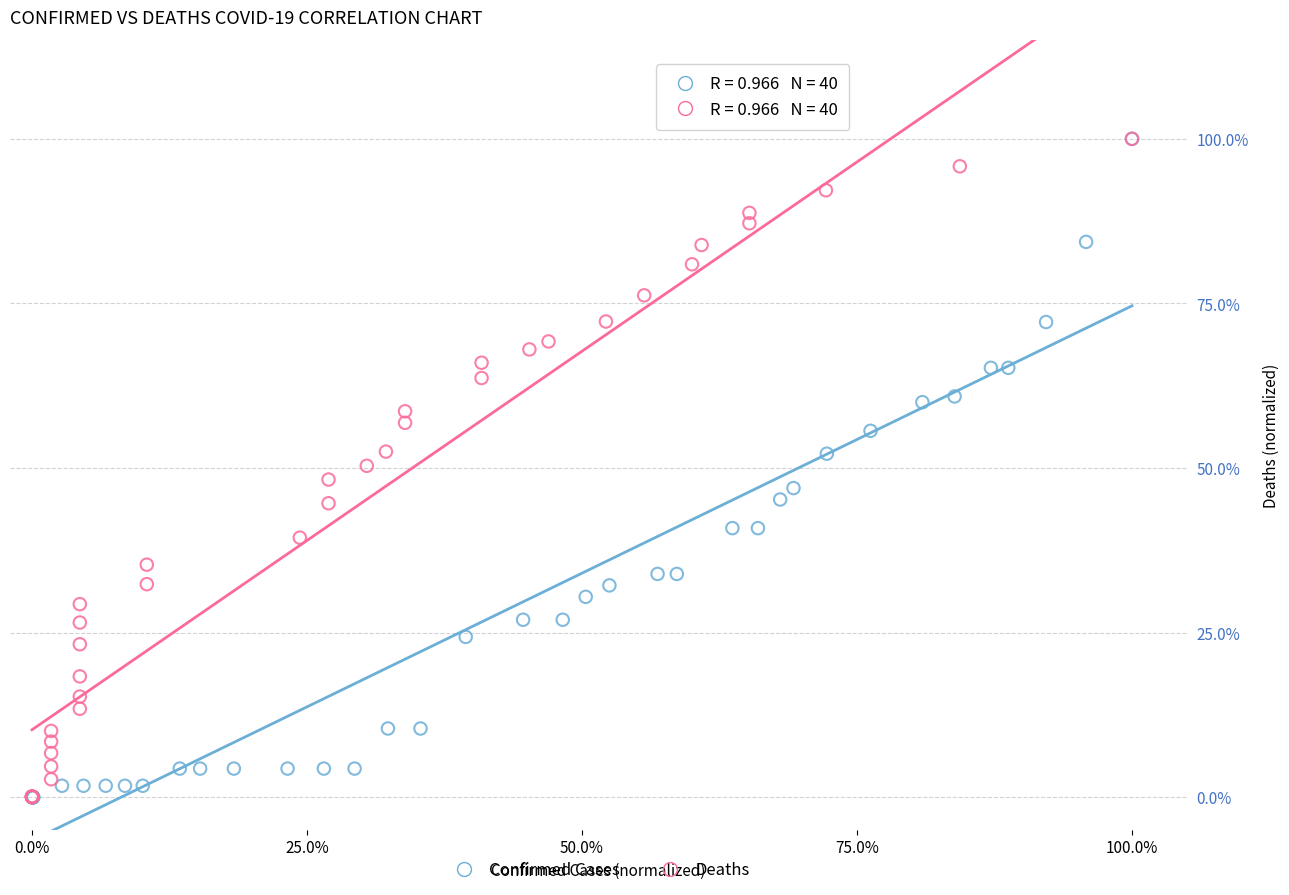

Which series has the largest Y range (max minus min)?

Confirmed Cases